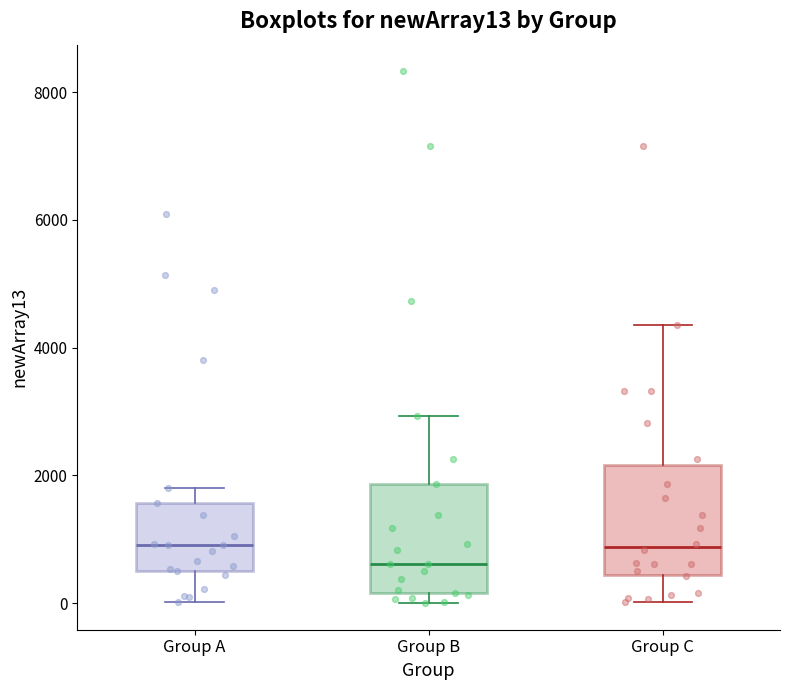

Where does the upper whisker of the box for Group C end on the y-axis? The values are not printed on the chart, so give them approximately, as read against the axis.

4400